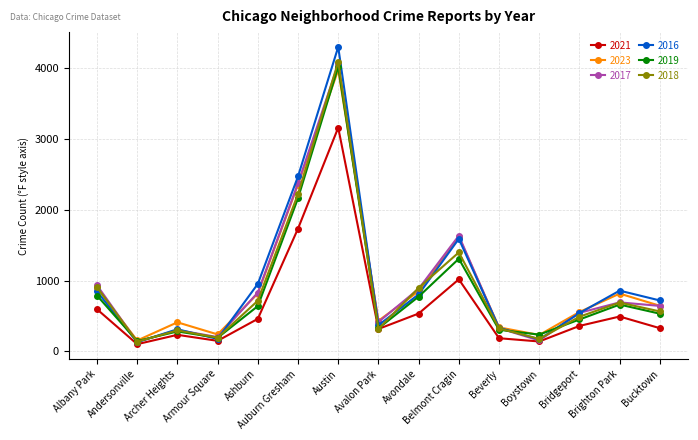

What is the label of the 7th point from the left?

Austin